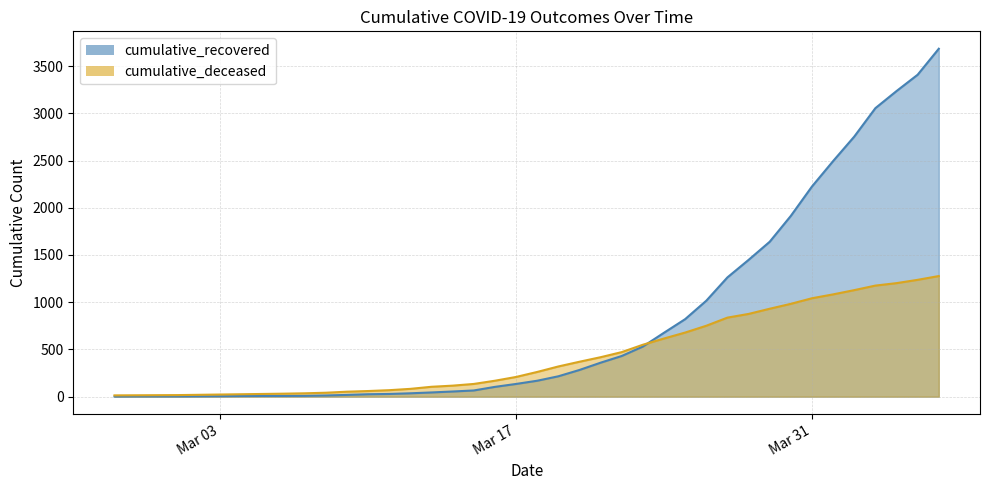

Which label corresponds to the largest value in the chart?

2020-04-06